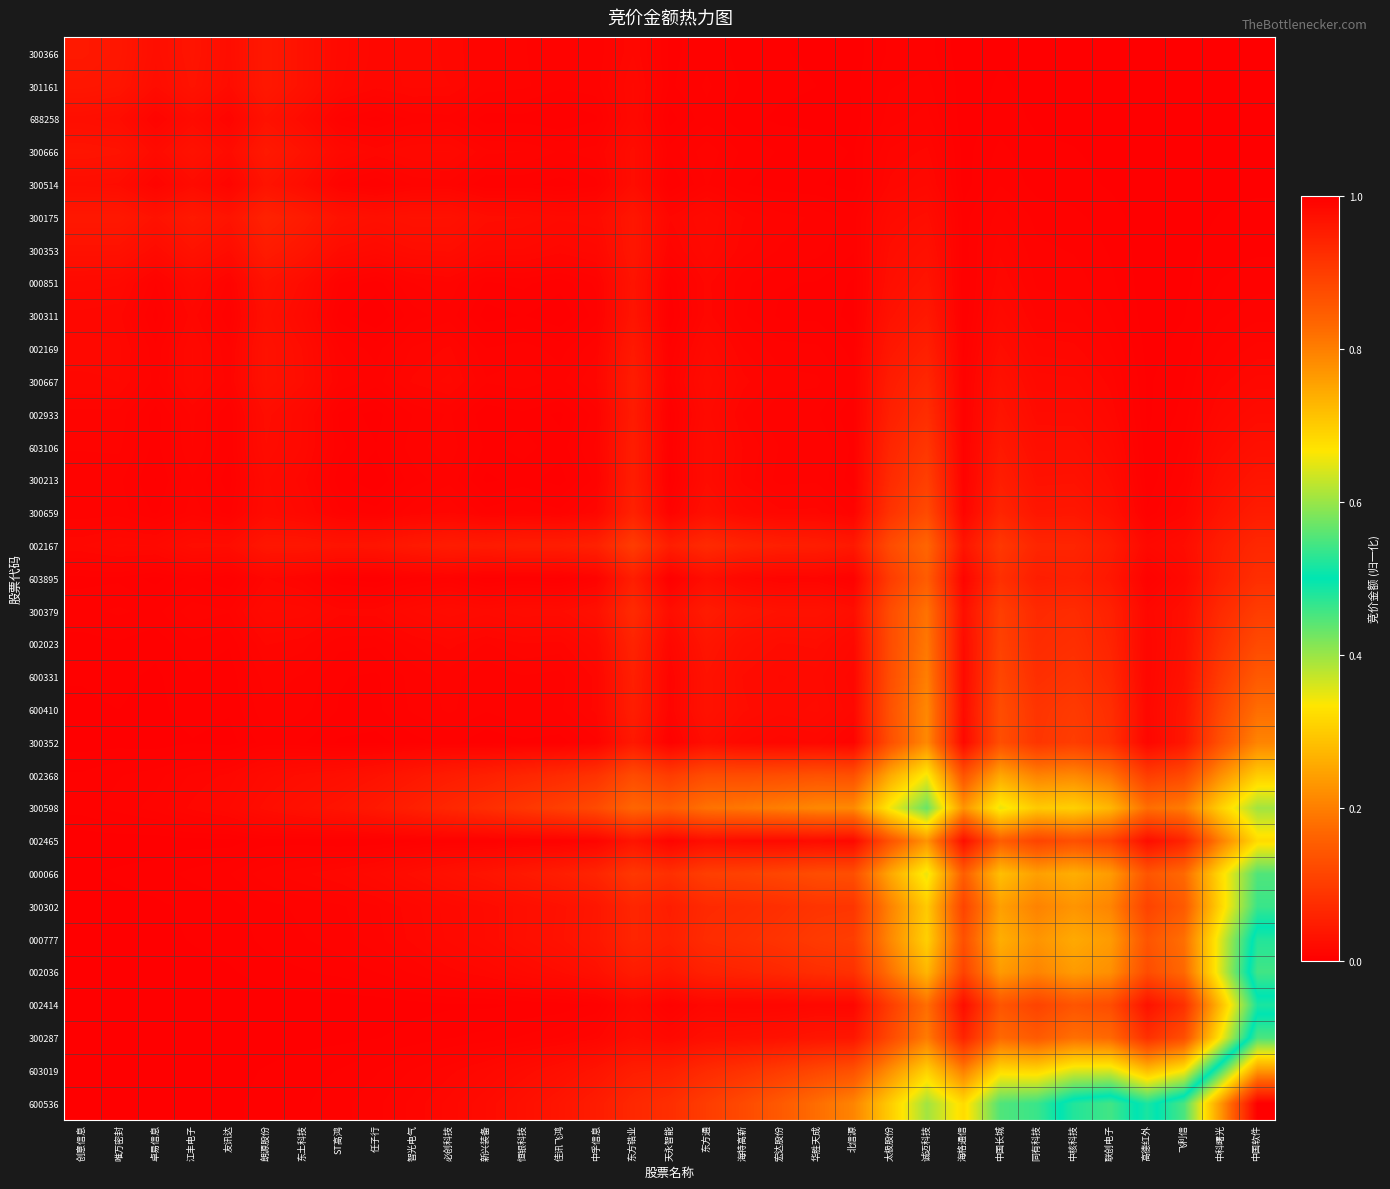

Which series has the largest range (max minus min)?

600536